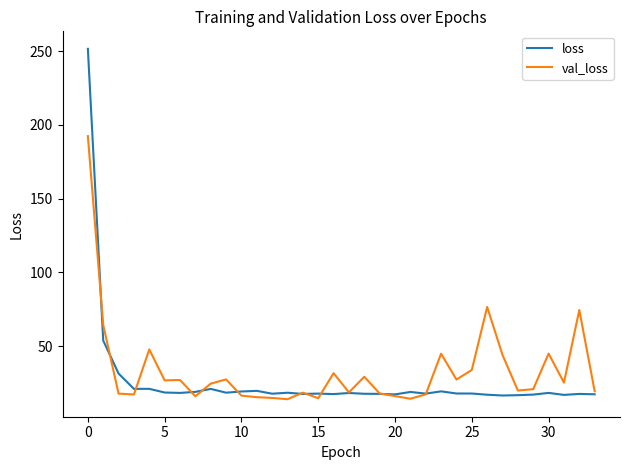

List the series in order of their peak value, lowest first.

val_loss, loss